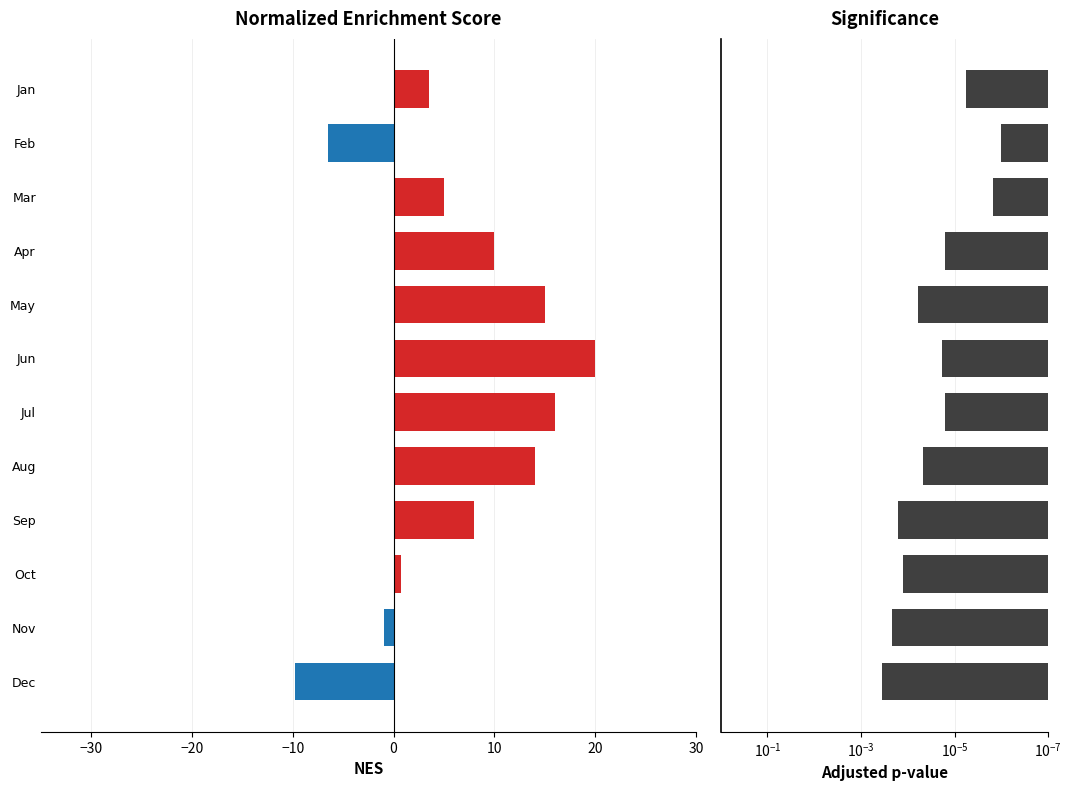

Is it true that Adjusted p-value equals 0.0 at Feb?

False